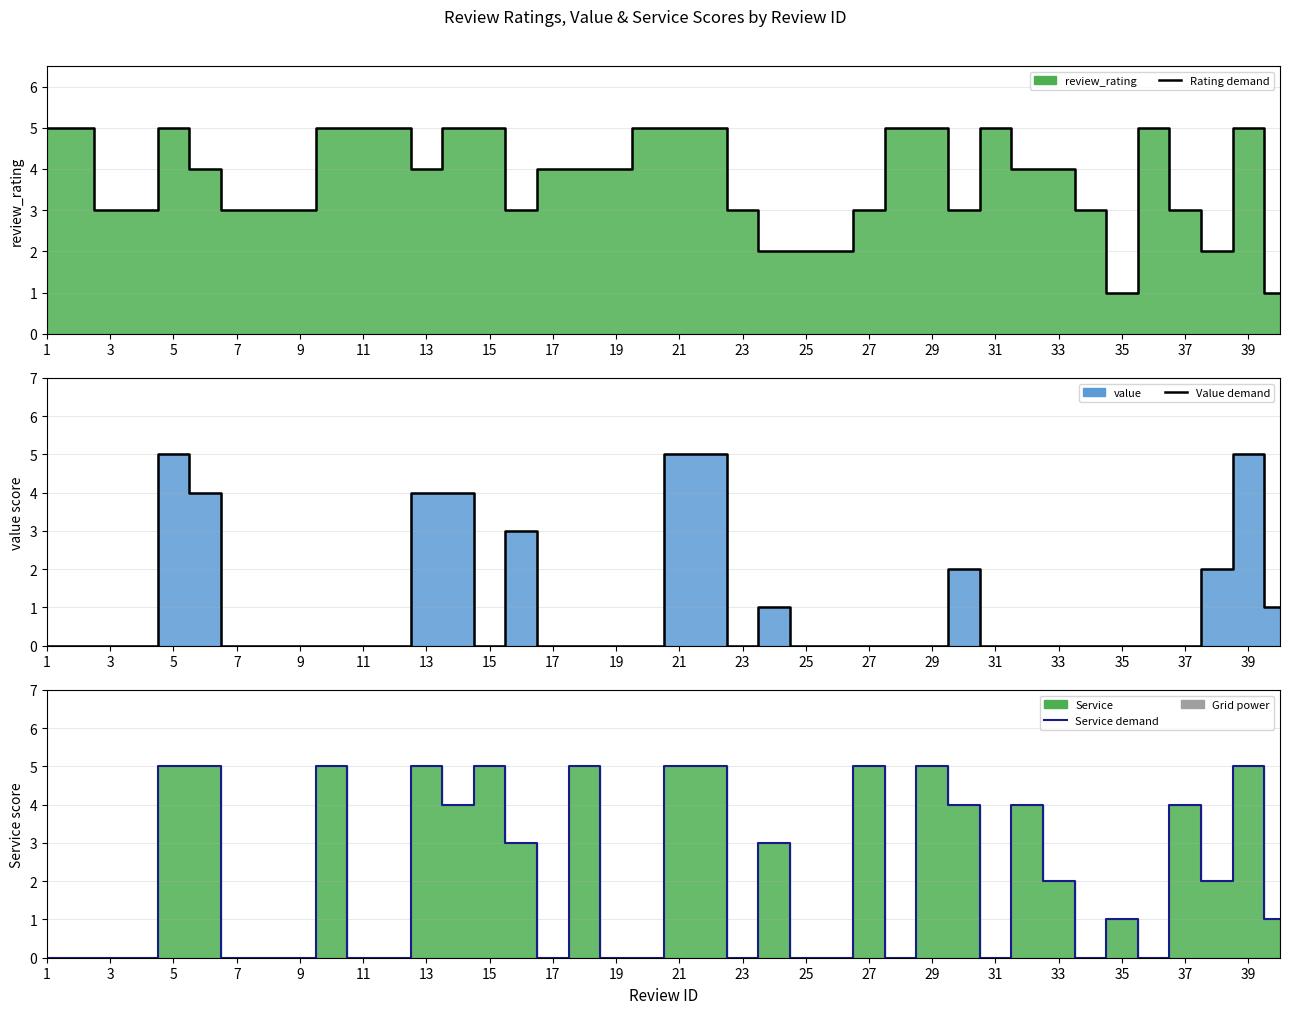

List the series in order of their peak value, lowest first.

Rating demand, Value demand, Service demand